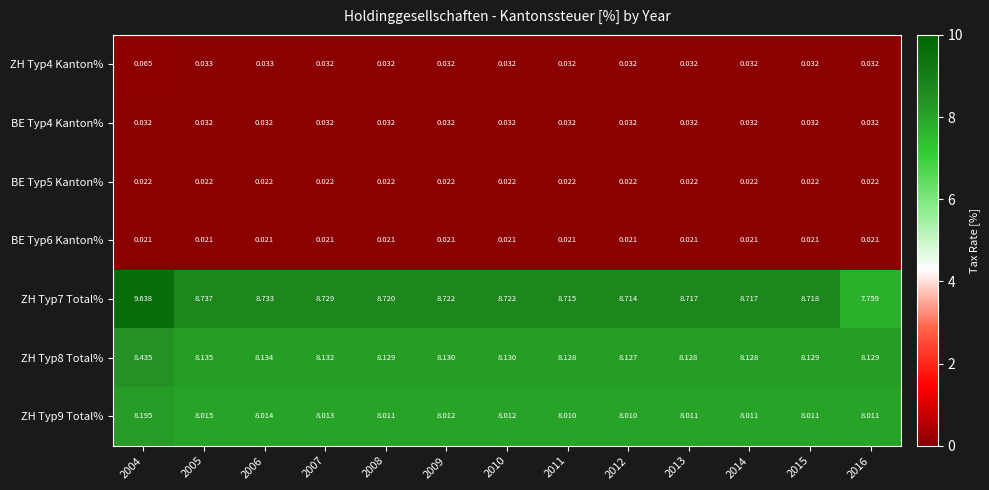

Count the number of data series in this chart.

7